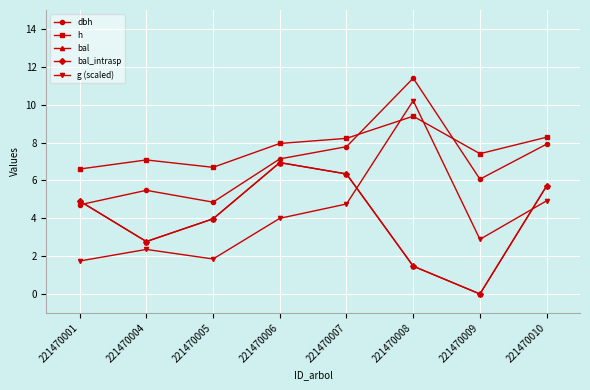

At 221470004, list the series in order from smallest to largest.

g (scaled), bal, bal_intrasp, dbh, h